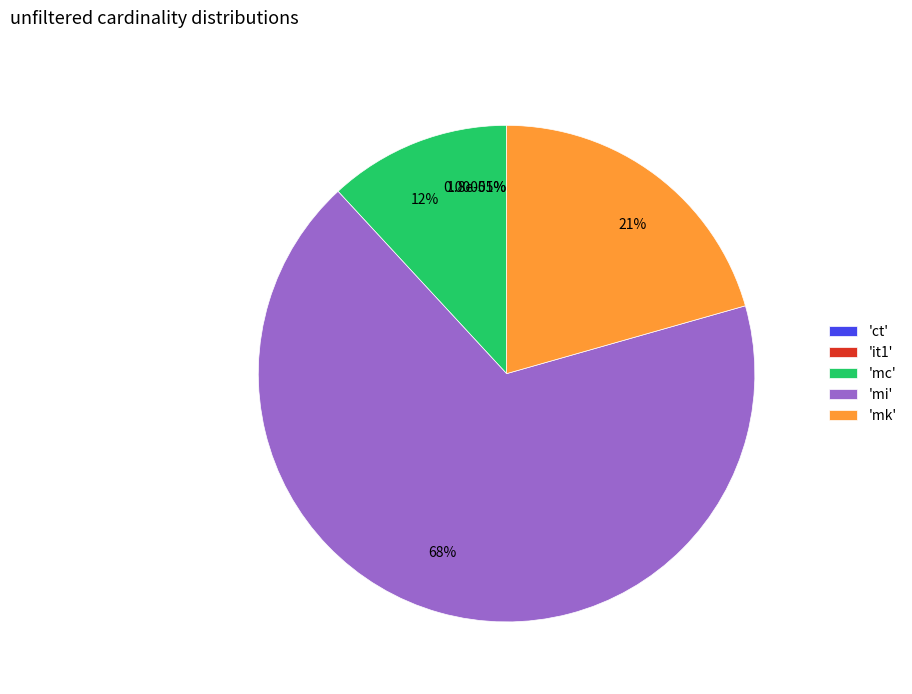

True or false: it1 accounts for 9% of the total.

False